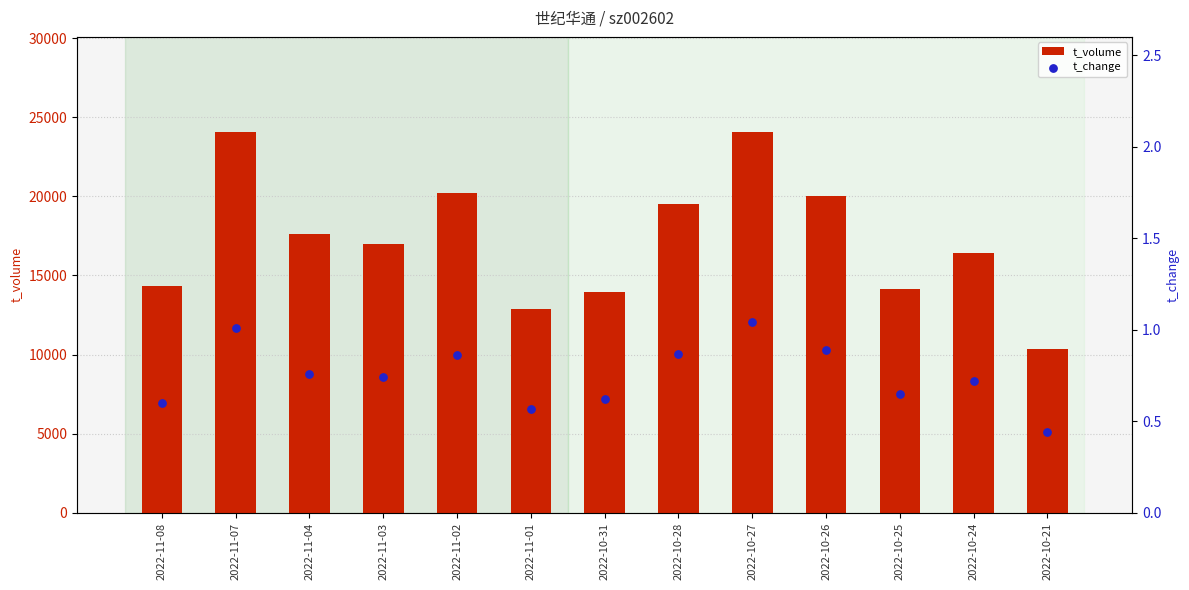

Is the value of t_volume at 2022-10-28 greater than the value of t_change at 2022-10-24?

Yes